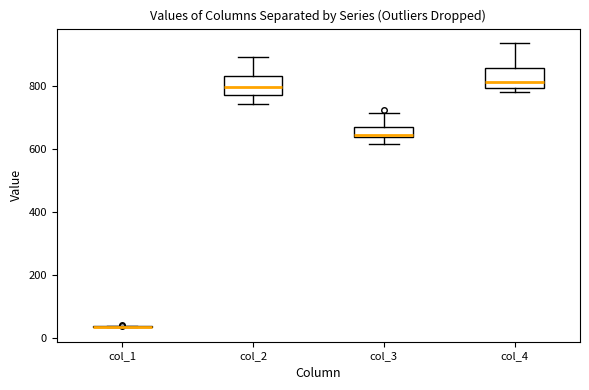

Reading left to right, read every box against the y-axis: the position of its median line, the range the box covers, and the ends of its whiskers. The values are not printed on the chart, so give them approximately, as read against the axis.

col_1: box collapsed to a line at 40, whiskers 40 to 40
col_2: median 800, box 780 to 840, whiskers 740 to 900
col_3: median 640 (just above the box's lower edge), box 640 to 660, whiskers 620 to 720
col_4: median 820, box 800 to 860, whiskers 780 to 940